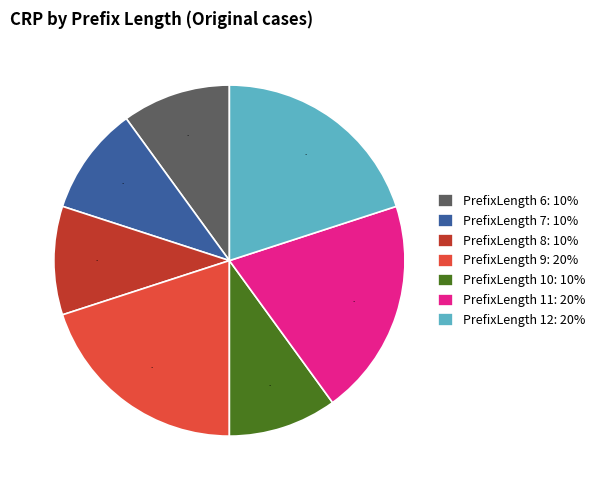

Is the sum of PrefixLength 7: 10% and PrefixLength 8: 10% greater than half?

No